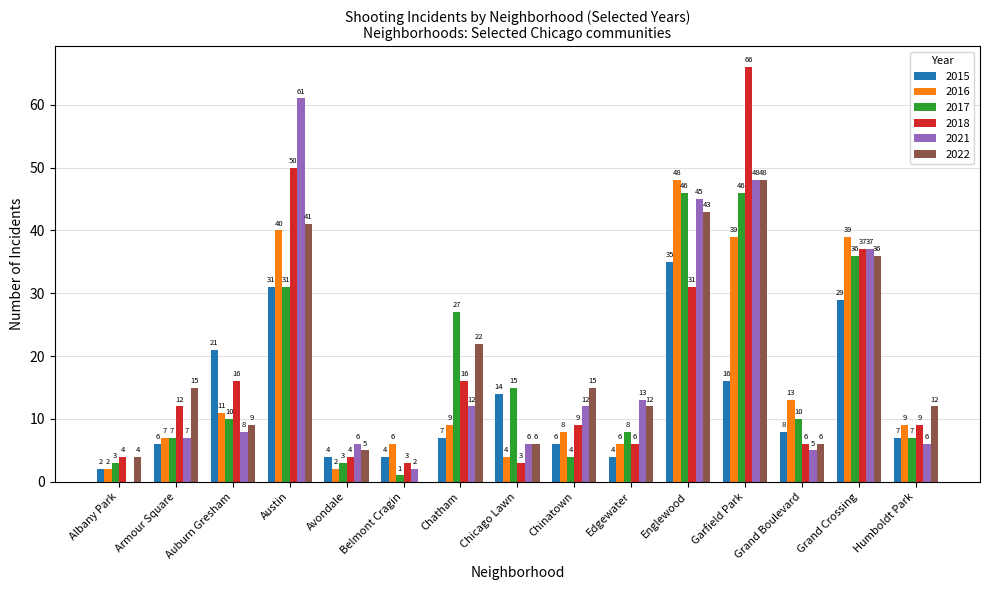

What is the sum of the 2016 values at Garfield Park and Albany Park?

41